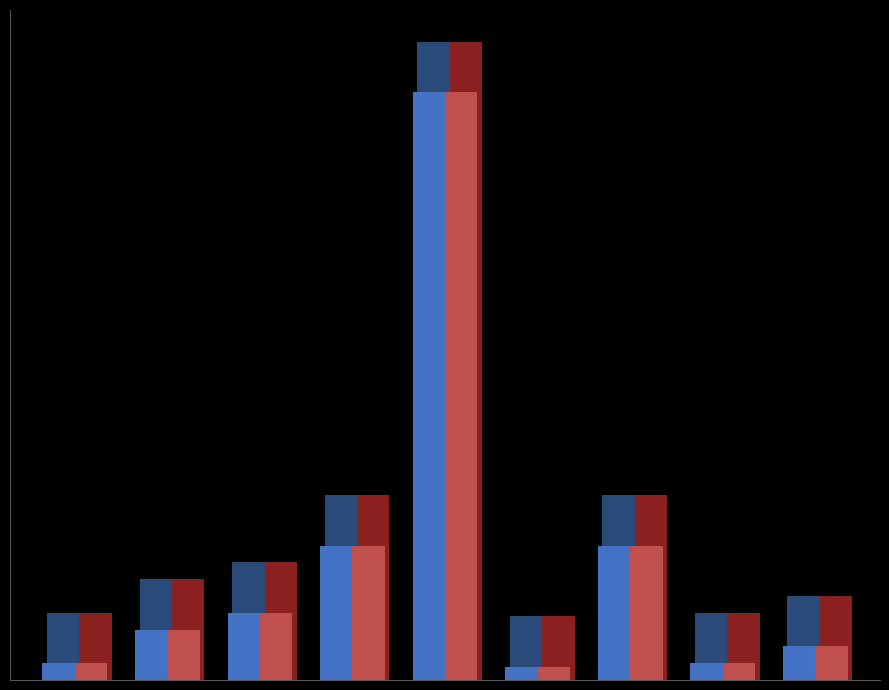

True or false: col_2 has a value of 1.1 at 1.

False